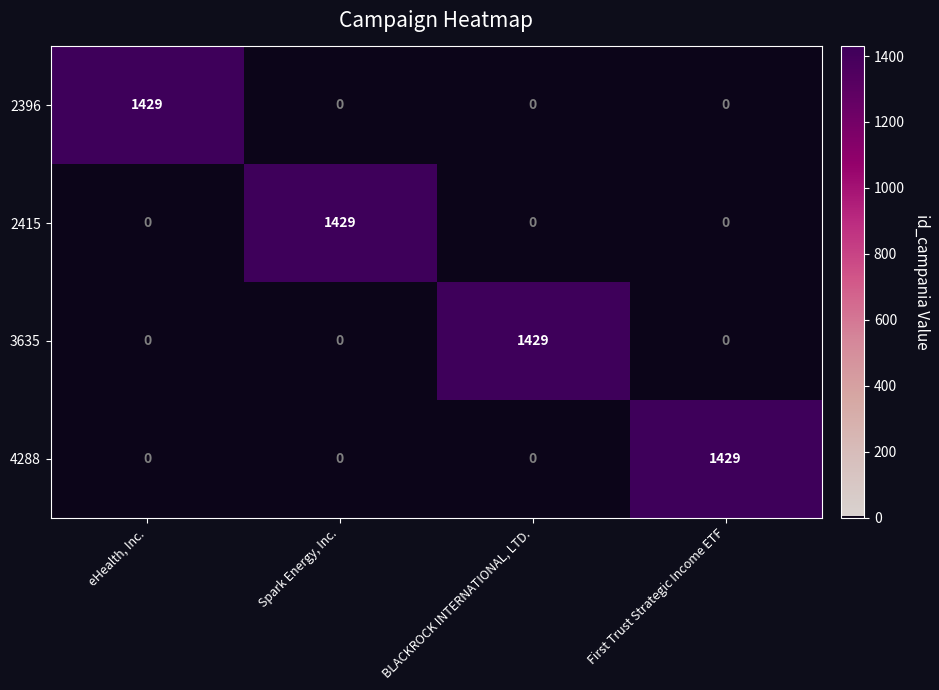

How many distinct data groups are displayed?

4